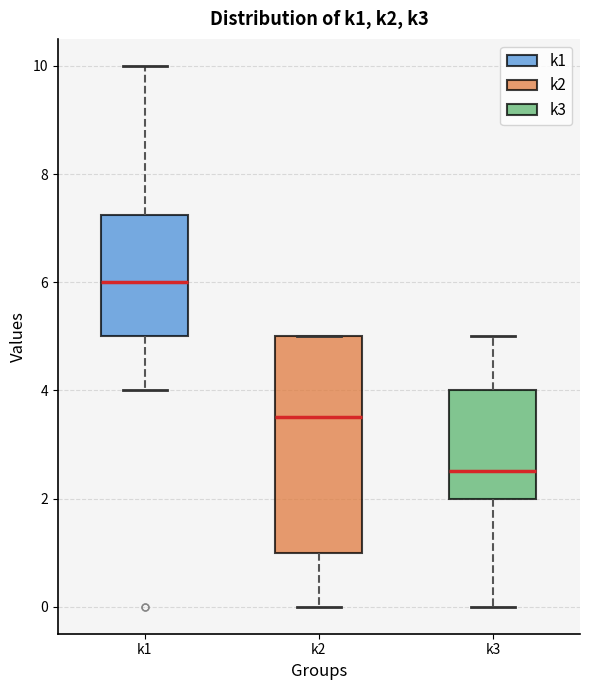

Comparing the boxes themselves (not the whiskers), which one is the tallest?

k2